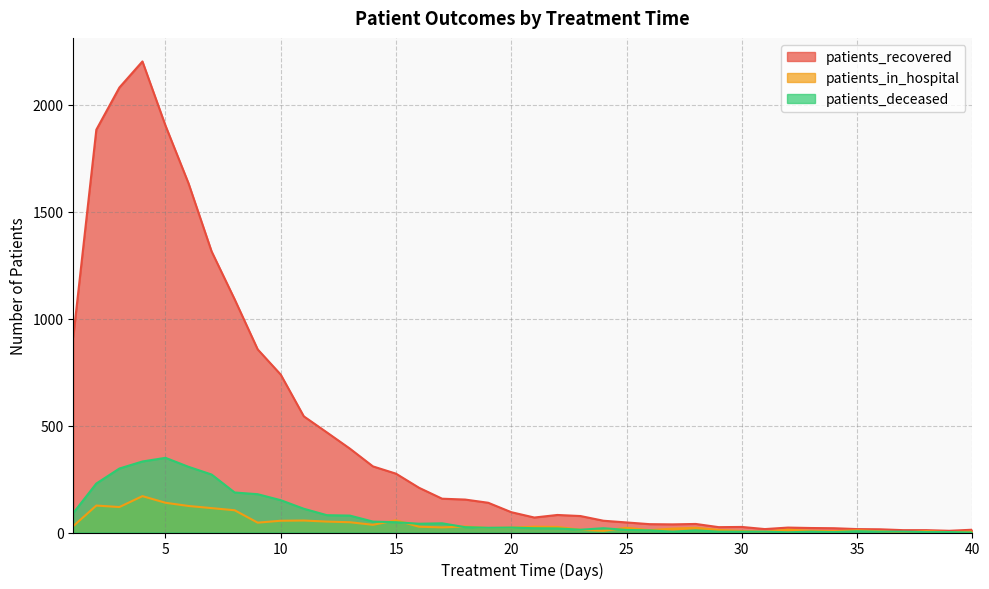

Reading left to right, extract all data points from this chart.

patients_recovered: 1=914	2=1883	3=2080	4=2202	5=1902	6=1632	7=1314	8=1090	9=856	10=738	11=543	12=468	13=392	14=309	15=275	16=209	17=158	18=154	19=139	20=95	21=70	22=82	23=77	24=55	25=47	26=39	27=38	28=40	29=25	30=26	31=16	32=23	33=21	34=20	35=16	36=15	37=11	38=11	39=8	40=13
patients_in_hospital: 1=30	2=126	3=119	4=170	5=139	6=124	7=114	8=104	9=46	10=55	11=56	12=51	13=48	14=36	15=57	16=27	17=24	18=28	19=21	20=23	21=27	22=26	23=13	24=8	25=22	26=11	27=18	28=22	29=12	30=7	31=4	32=13	33=8	34=6	35=10	36=6	37=0	38=6	39=2	40=4
patients_deceased: 1=91	2=229	3=299	4=332	5=349	6=307	7=271	8=187	9=179	10=151	11=111	12=81	13=79	14=51	15=48	16=41	17=43	18=25	19=22	20=23	21=20	22=19	23=13	24=20	25=12	26=10	27=4	28=10	29=4	30=4	31=4	32=1	33=4	34=2	35=6	36=4	37=4	38=2	39=2	40=0